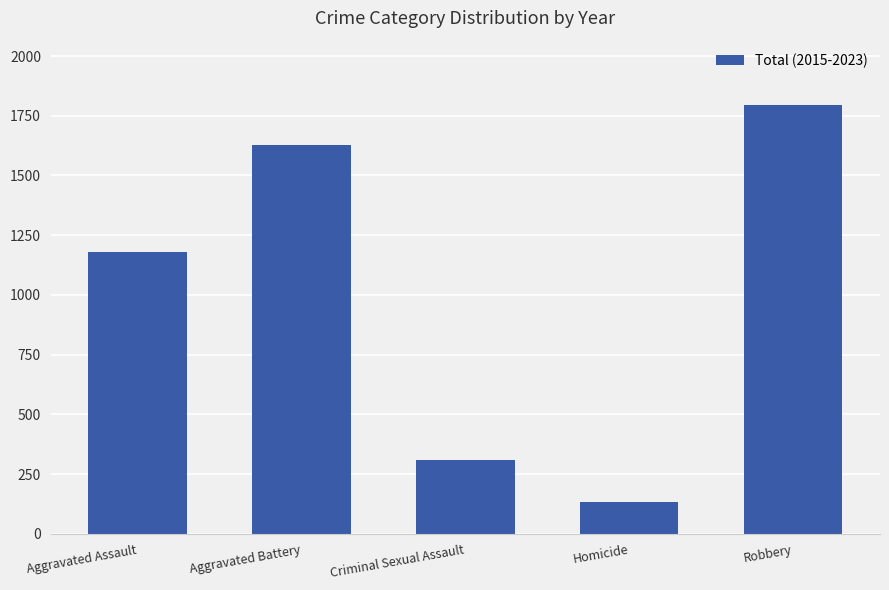

Reading left to right, what are all the values shown in this chart?

Aggravated Assault=1179	Aggravated Battery=1629	Criminal Sexual Assault=308	Homicide=132	Robbery=1795